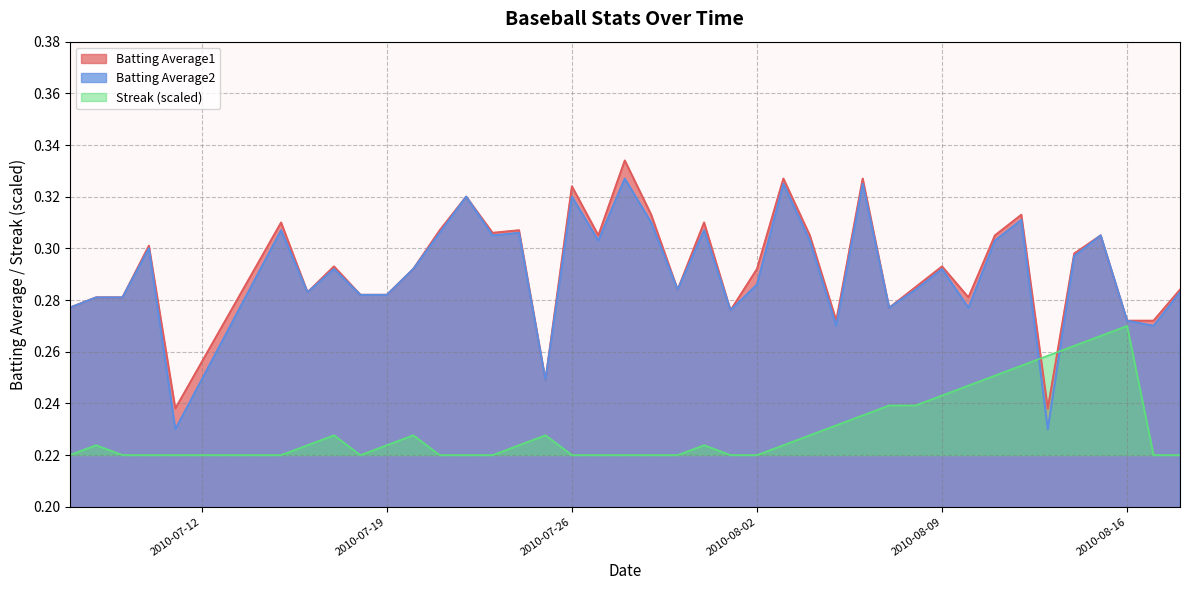

Is it true that Batting Average2 equals 0.5 at 2010-07-23?

False